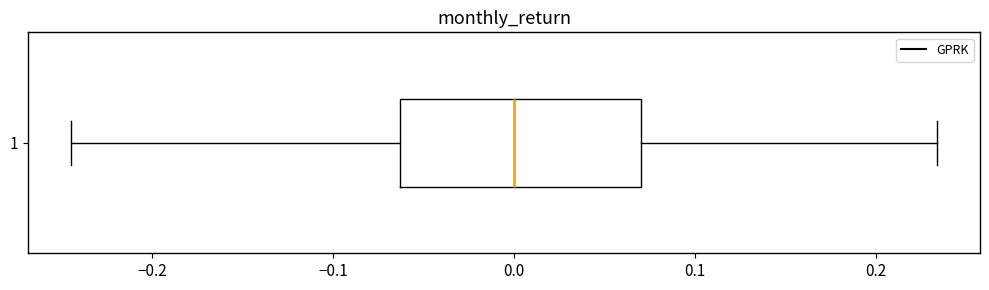

Where is the right edge of the box at y = 1 on the x-axis? The values are not printed on the chart, so give them approximately, as read against the axis.

0.07